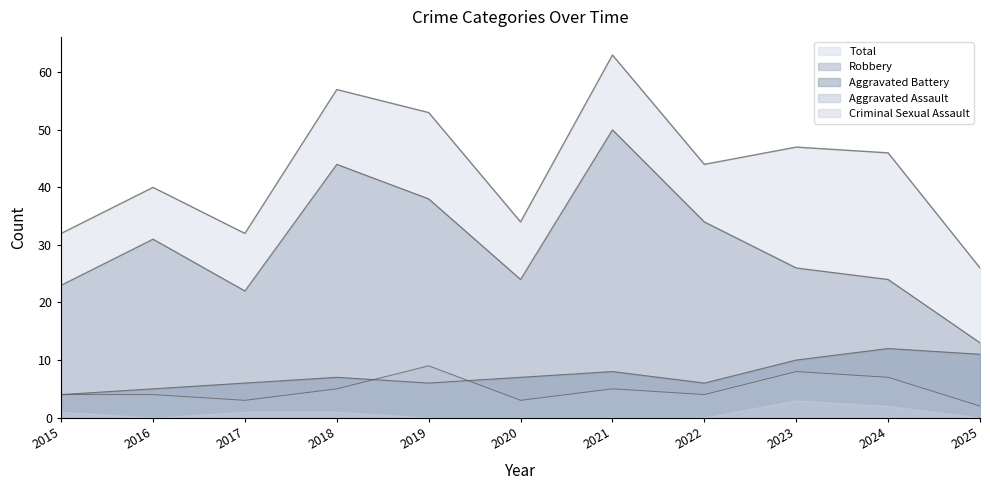

Does the chart have visible grid lines?

No